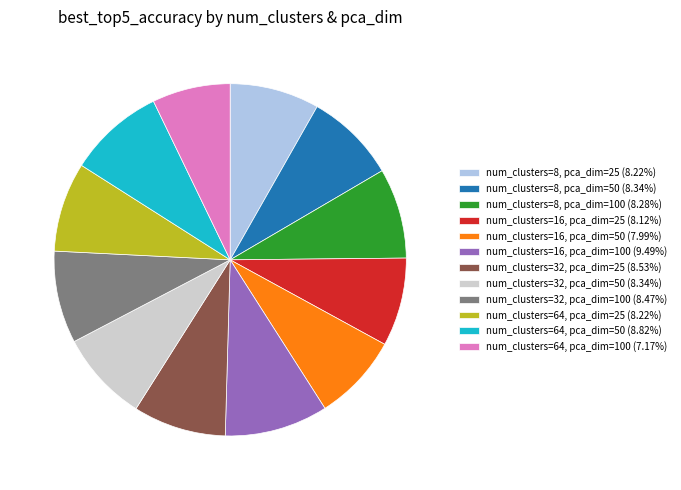

Which slice is the smallest?

num_clusters=64, pca_dim=100